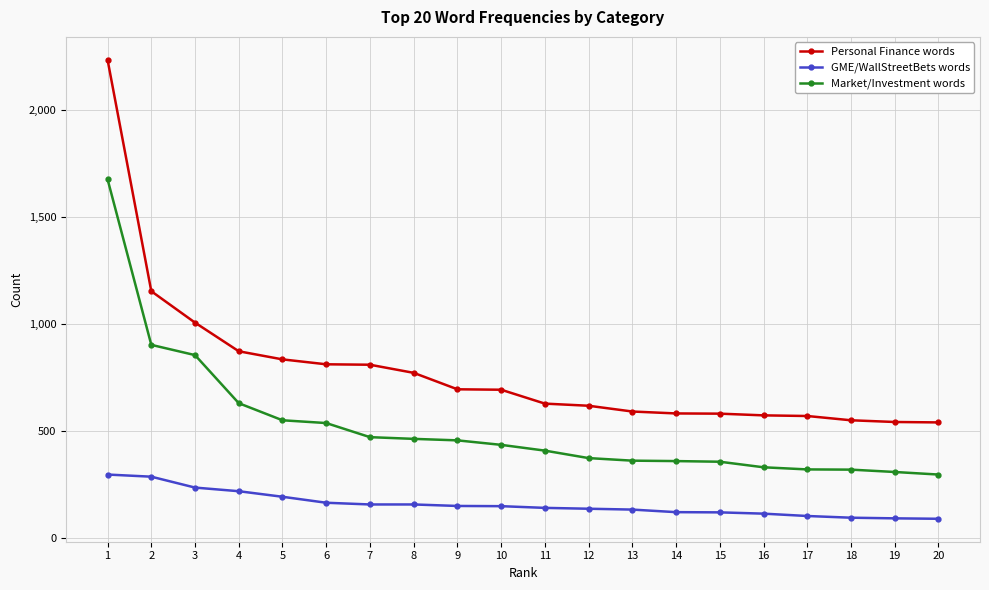

Rank the series by their maximum value, from lowest to highest.

GME/WallStreetBets words, Market/Investment words, Personal Finance words